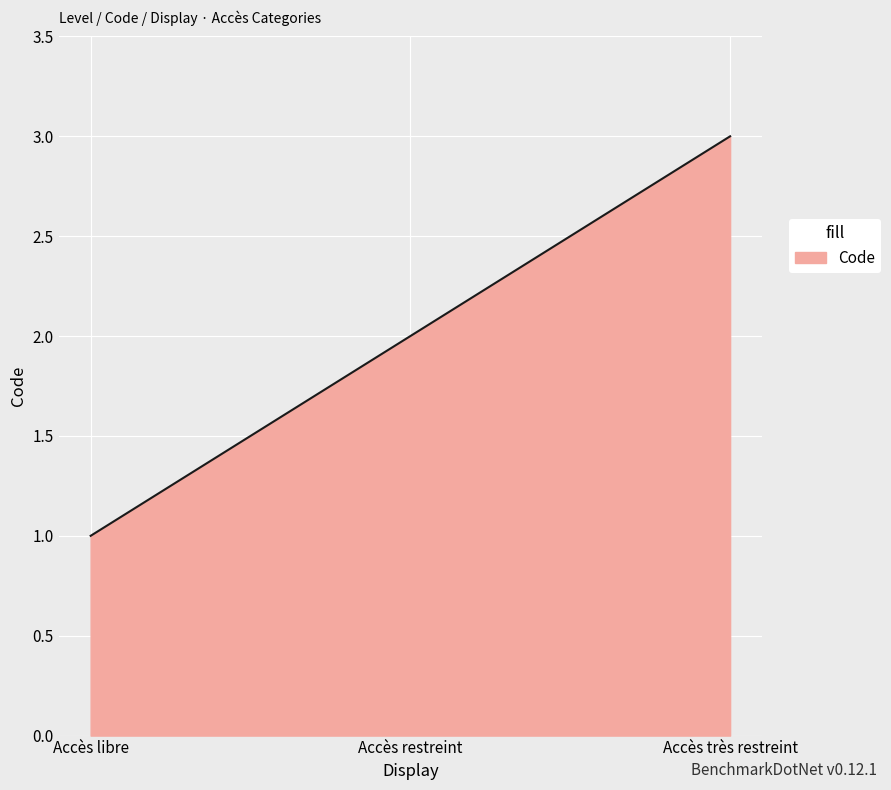

How many series are shown in this chart?

1